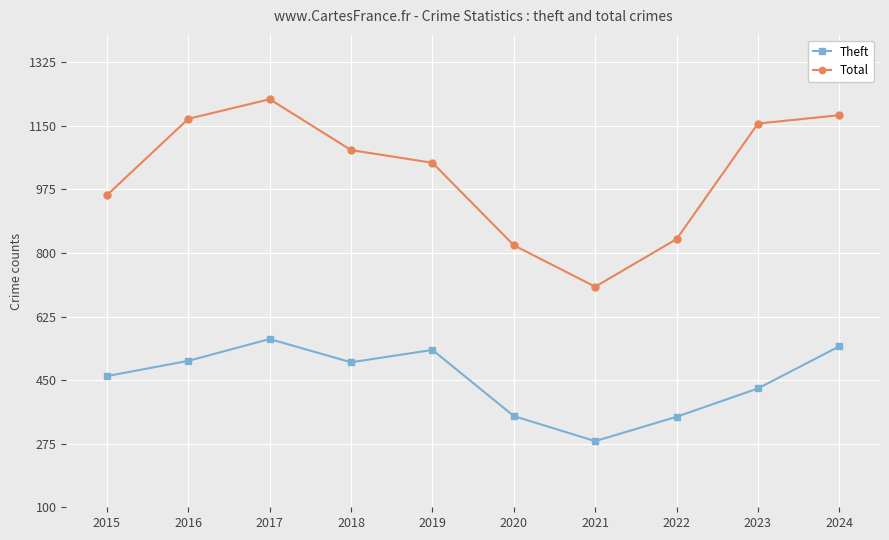

Rank the series by their average value, from highest to lowest.

Total, Theft